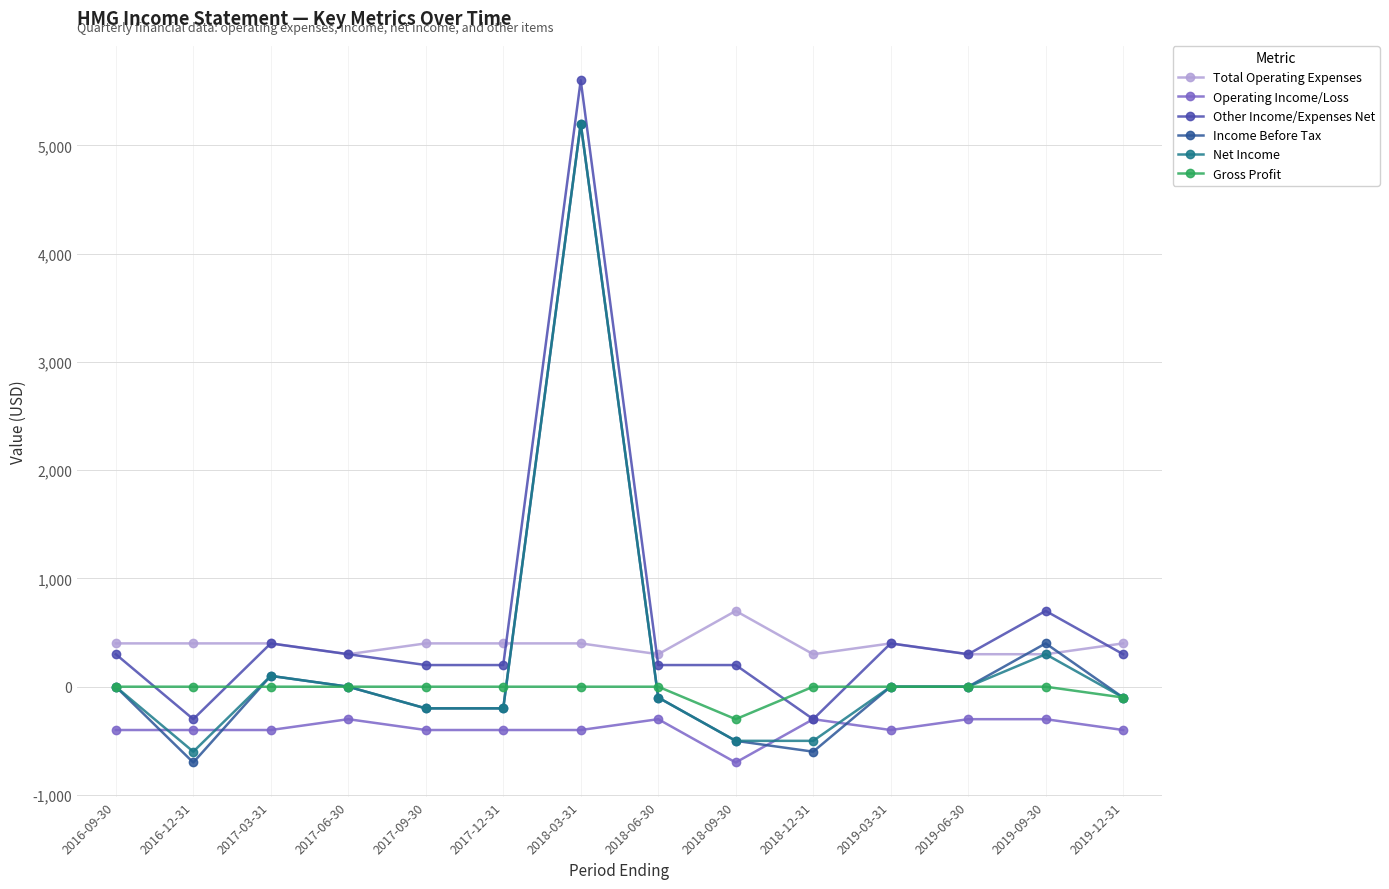

At which category does Net Income reach its first local valley?

2016-12-31